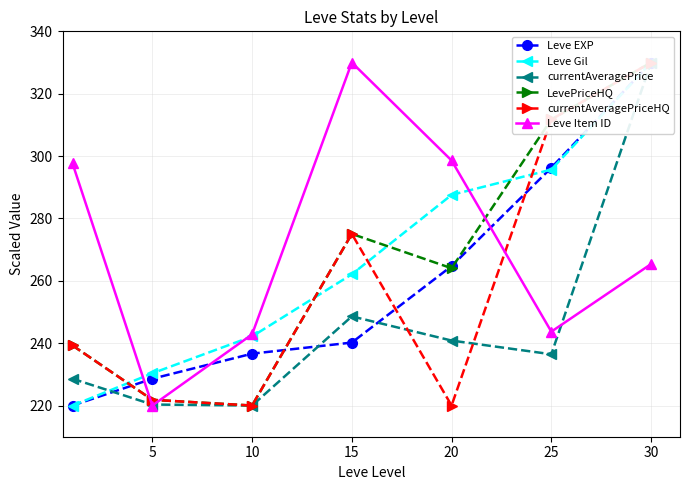

What is the sum of all Leve EXP values?

1816.4